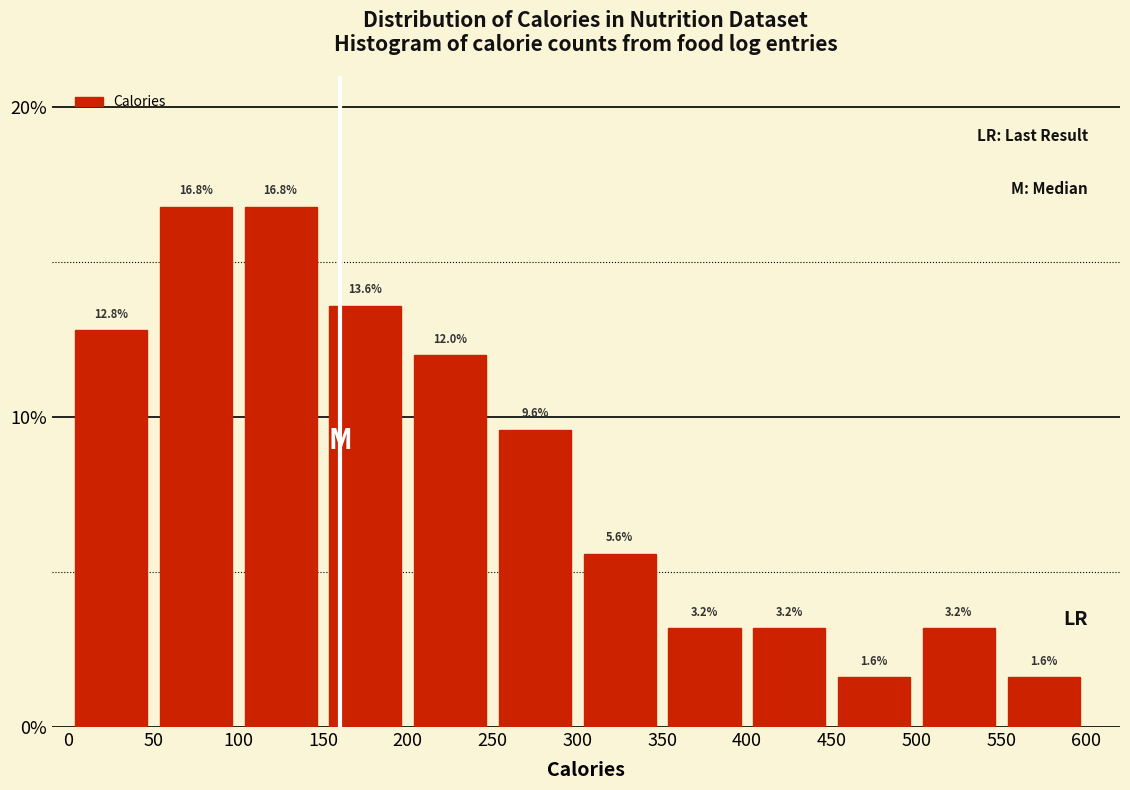

What is the height of the bar covering 0 to 50 on the x-axis?

12.8